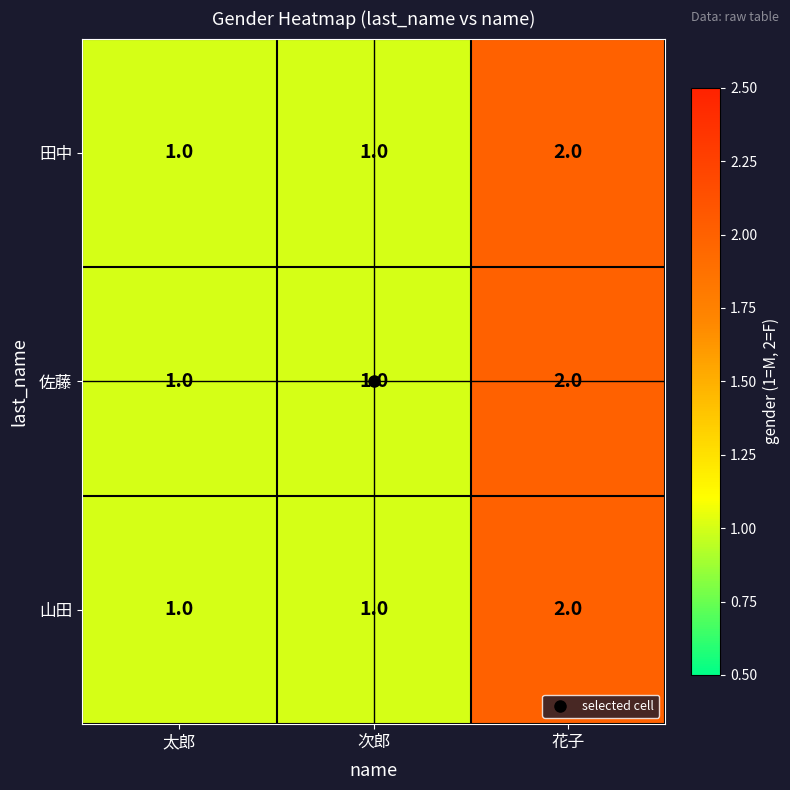

What is the sum of the 田中 values at 花子 and 次郎?

3